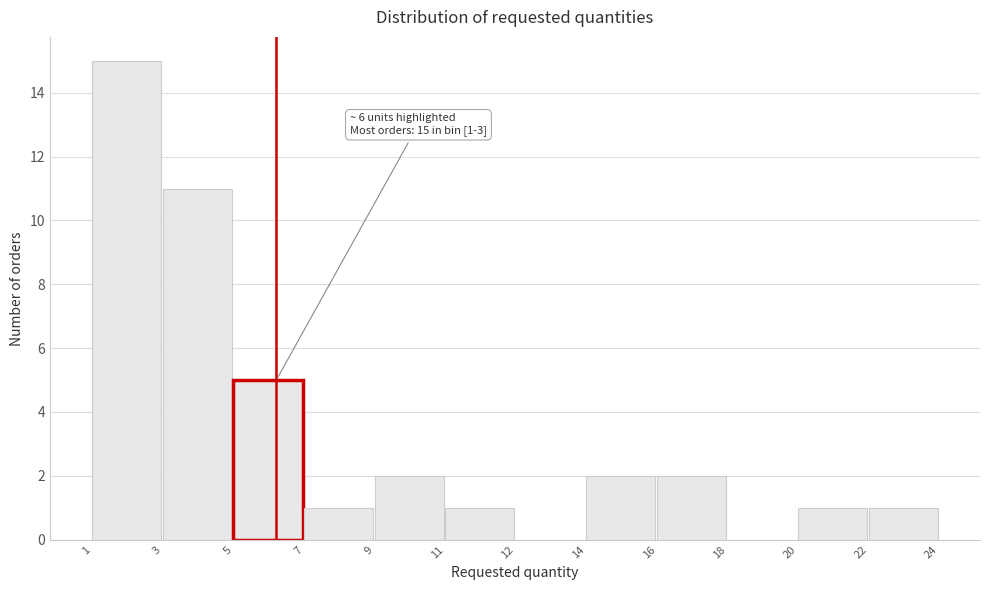

Reading left to right, list all the values displayed in this chart.

1=15	3=11	5=5	7=1	9=2	11=1	12=0	14=2	16=2	18=0	20=1	22=1